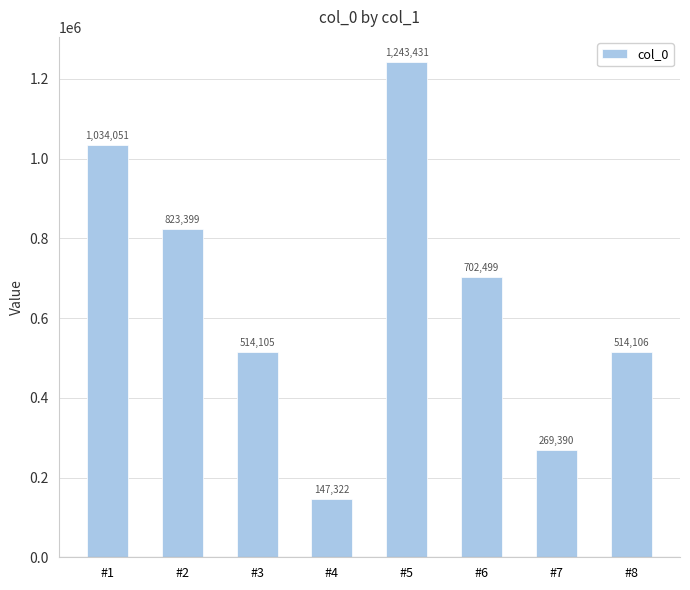

Which has a higher value, #5 or #4?

#5